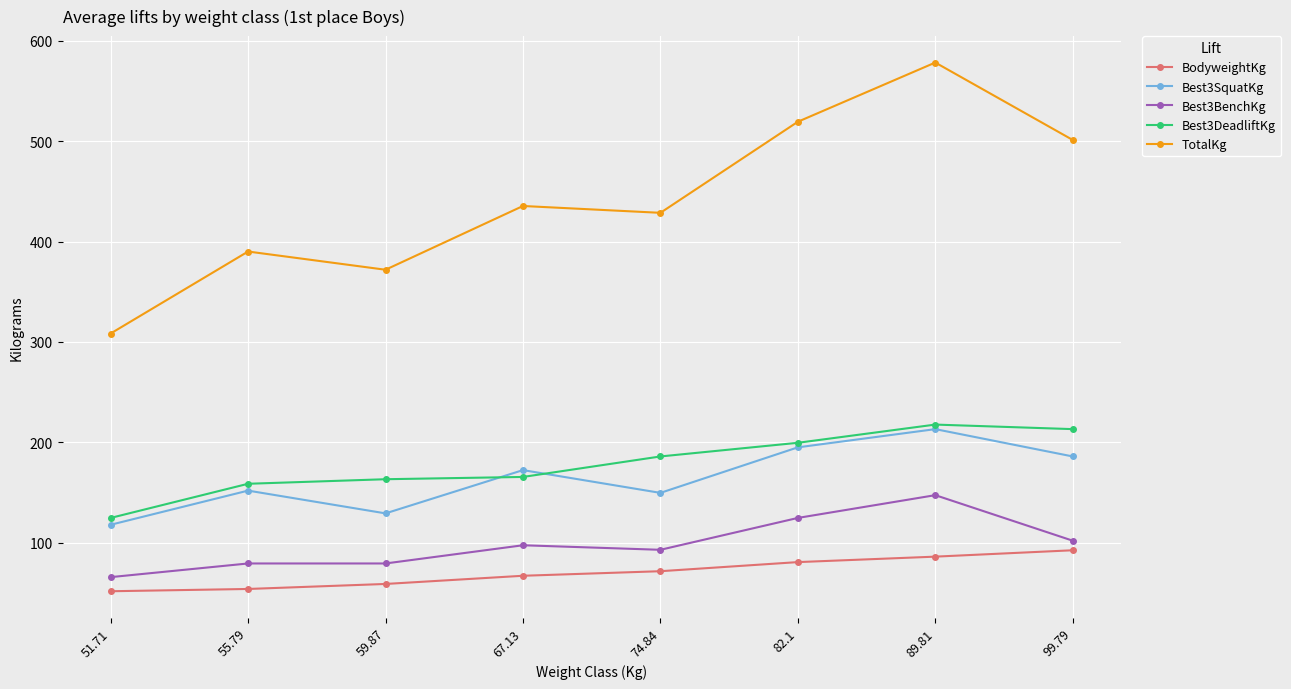

Does the chart display data point markers on the line(s)?

Yes